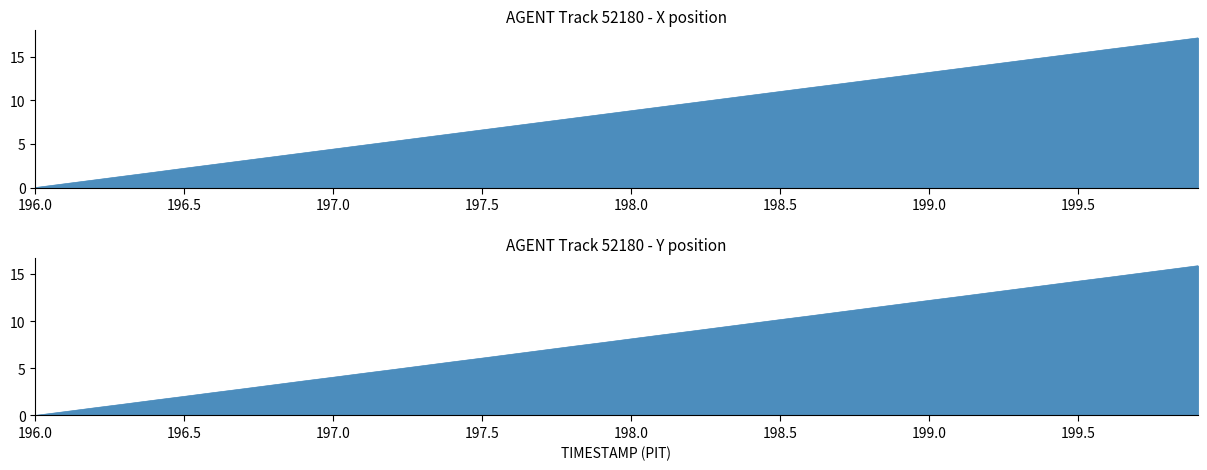

What are all the series names shown in the legend?

X, Y